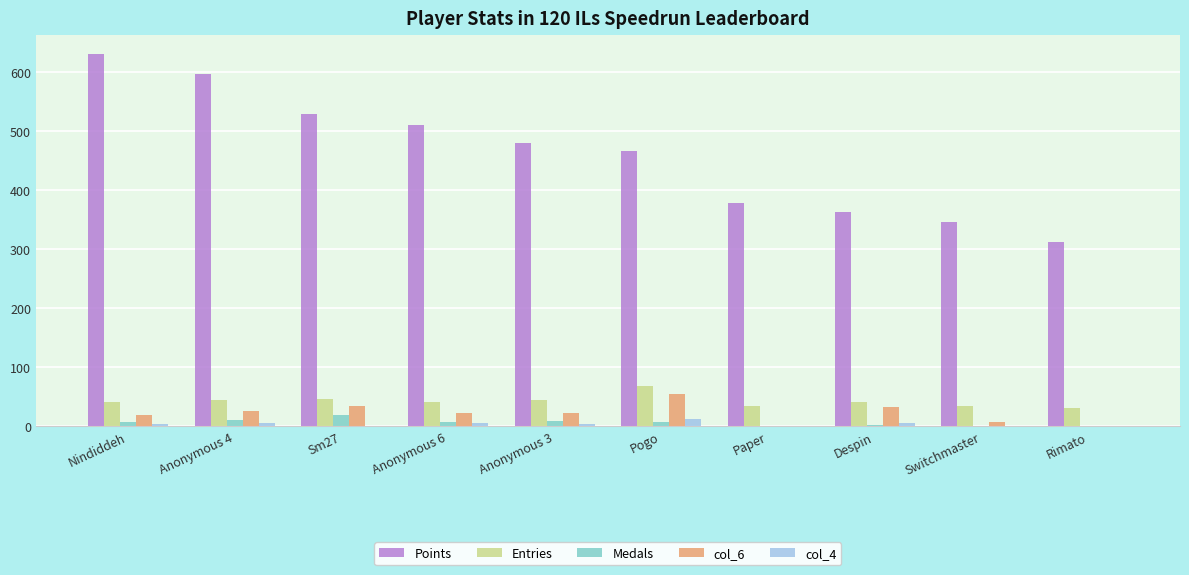

What is the total value across all series at Paper?

414